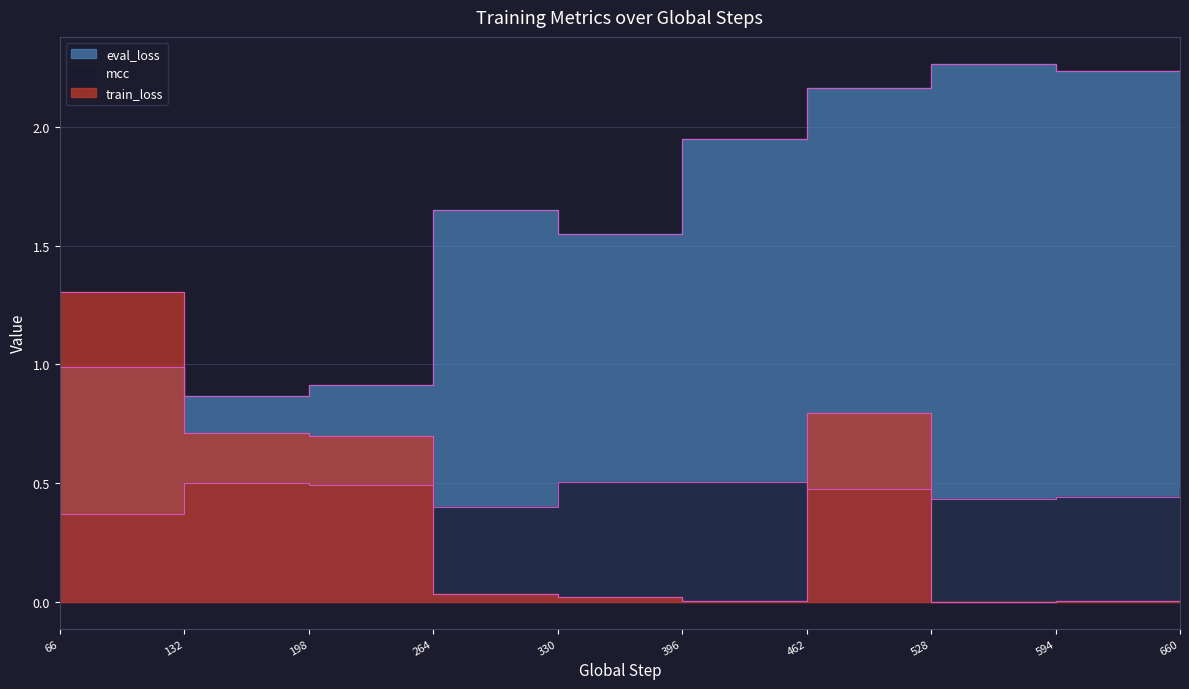

How many lines are shown in the chart?

3